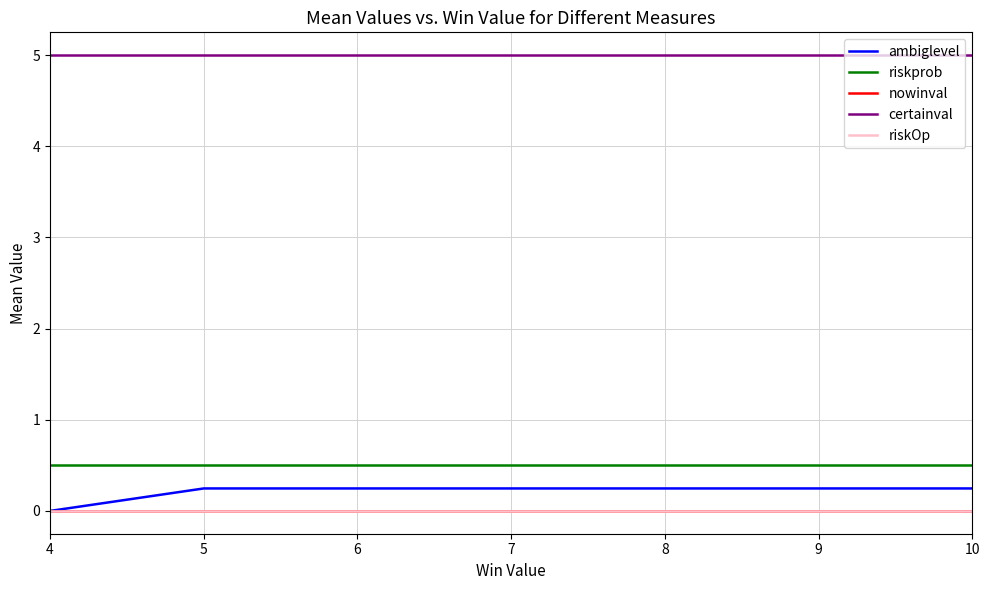

Is this an area chart (filled region under the line)?

No